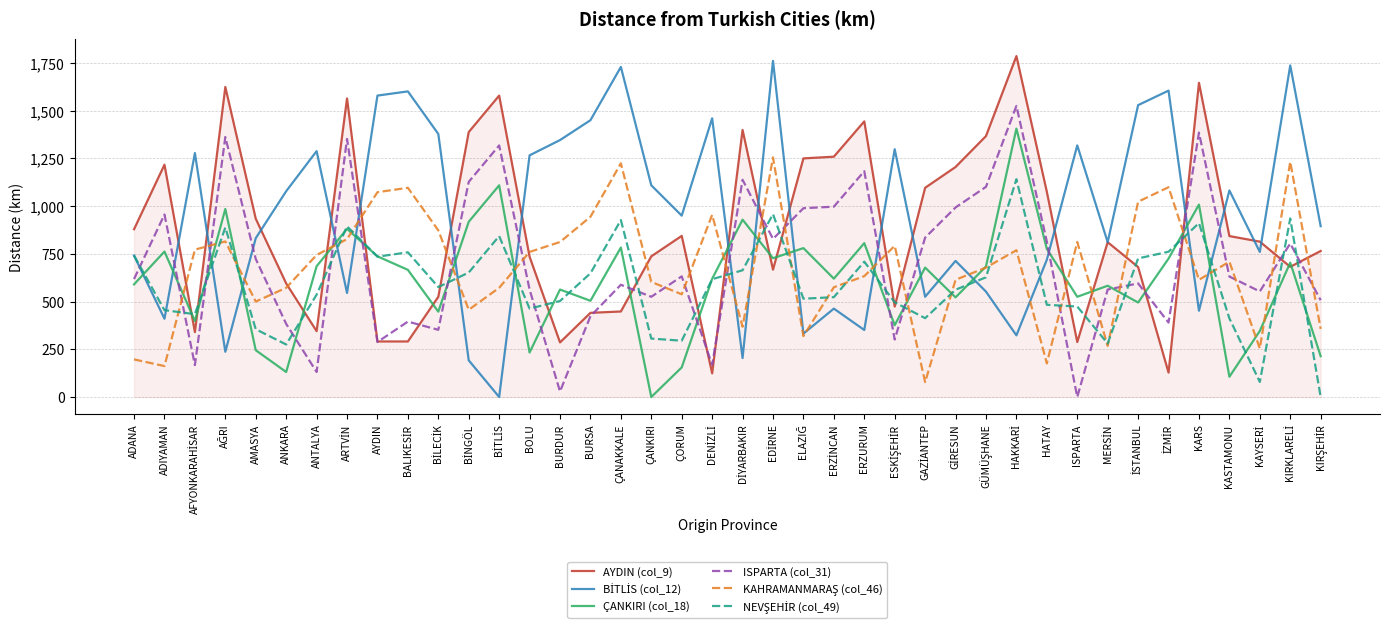

The AYDIN (col_9) series shows 291 at AYDIN. True or false?

True